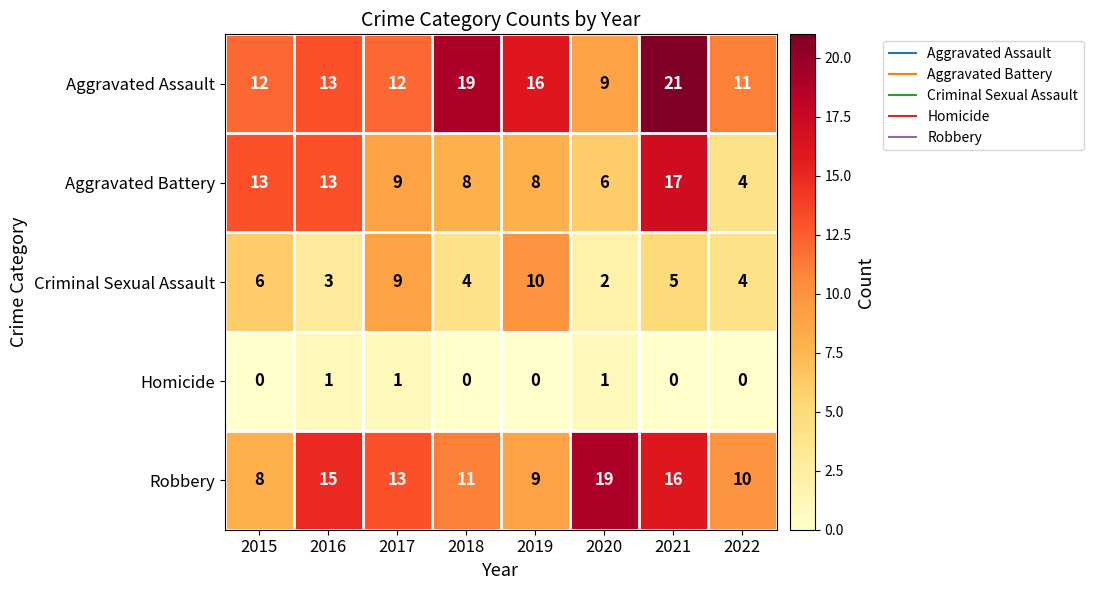

What is the difference between the highest and lowest values at 2021?

21